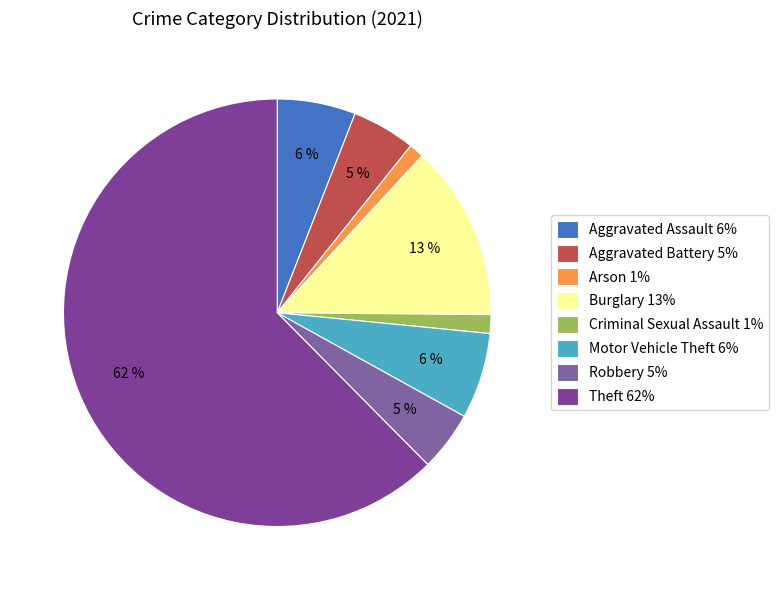

To the nearest percent, what is the difference between the largest and smallest slice percentages?

61%